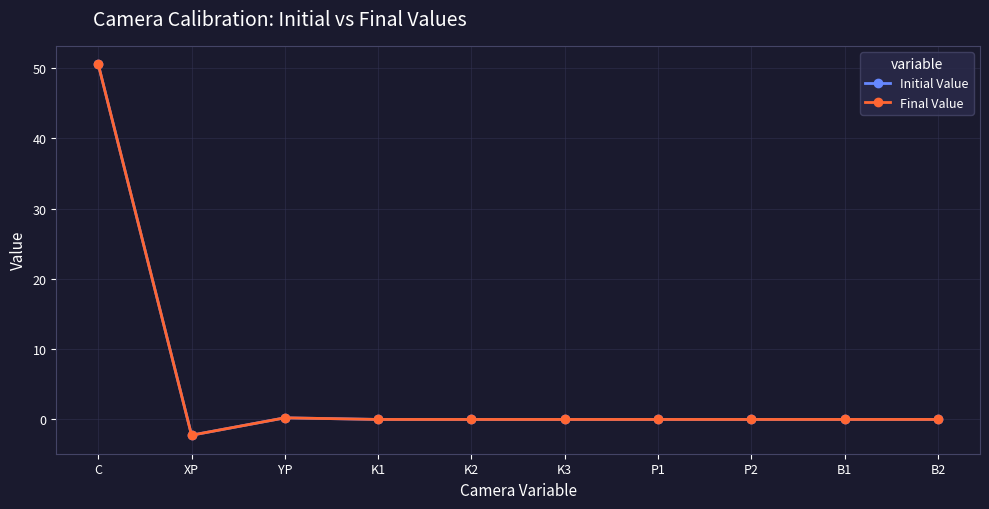

At which category is the sum across all series the highest?

C